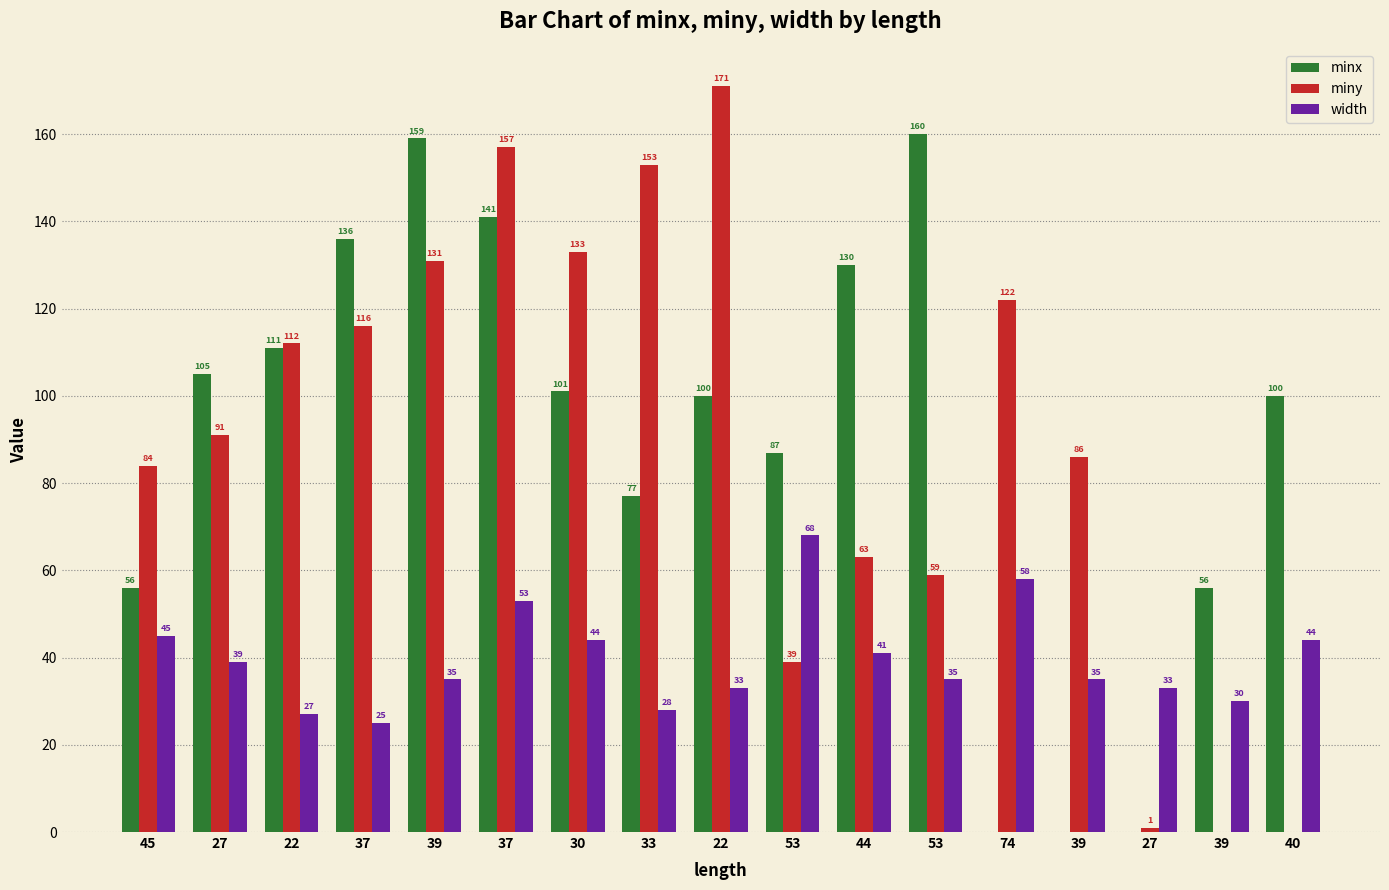

What value does the width series have at 39?

30